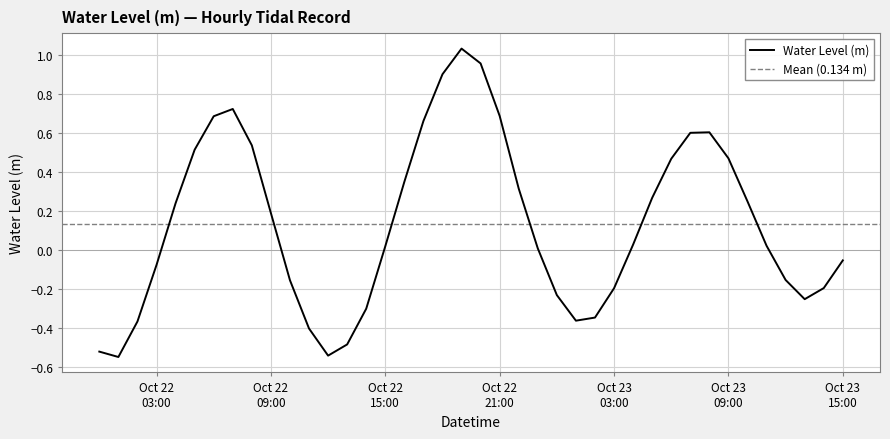

Is it true that the value at 2024-10-22 13:00:00 is -0.5?

True